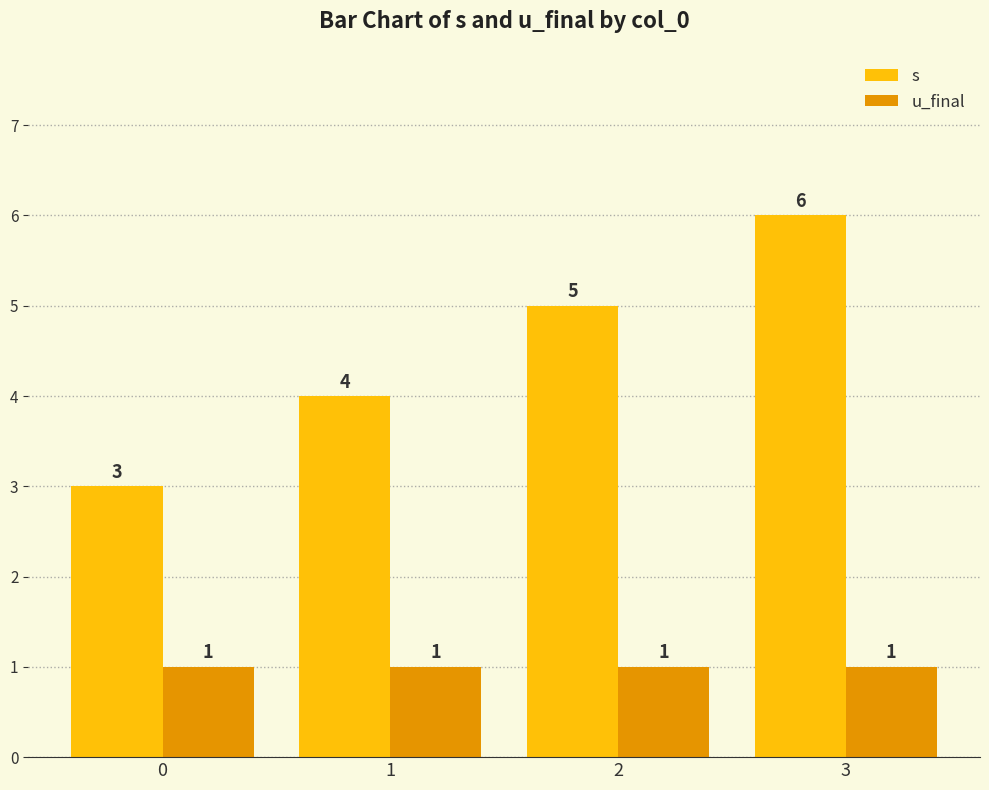

What is the sum of the s values at 0 and 3?

9